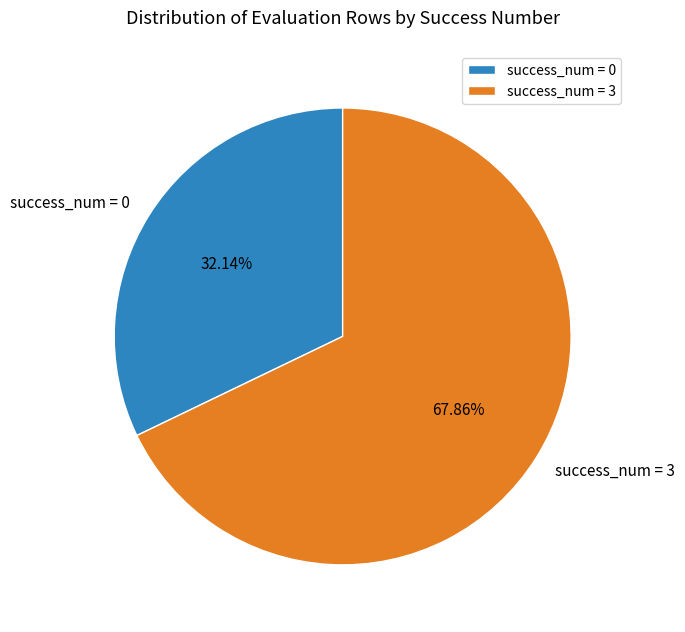

Between success_num = 3 and success_num = 0, which is larger?

success_num = 3